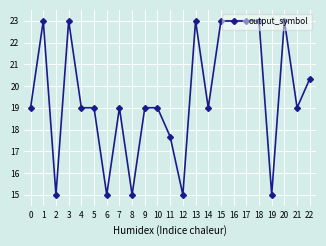

What is the value of the 14th point from the left?

23.0